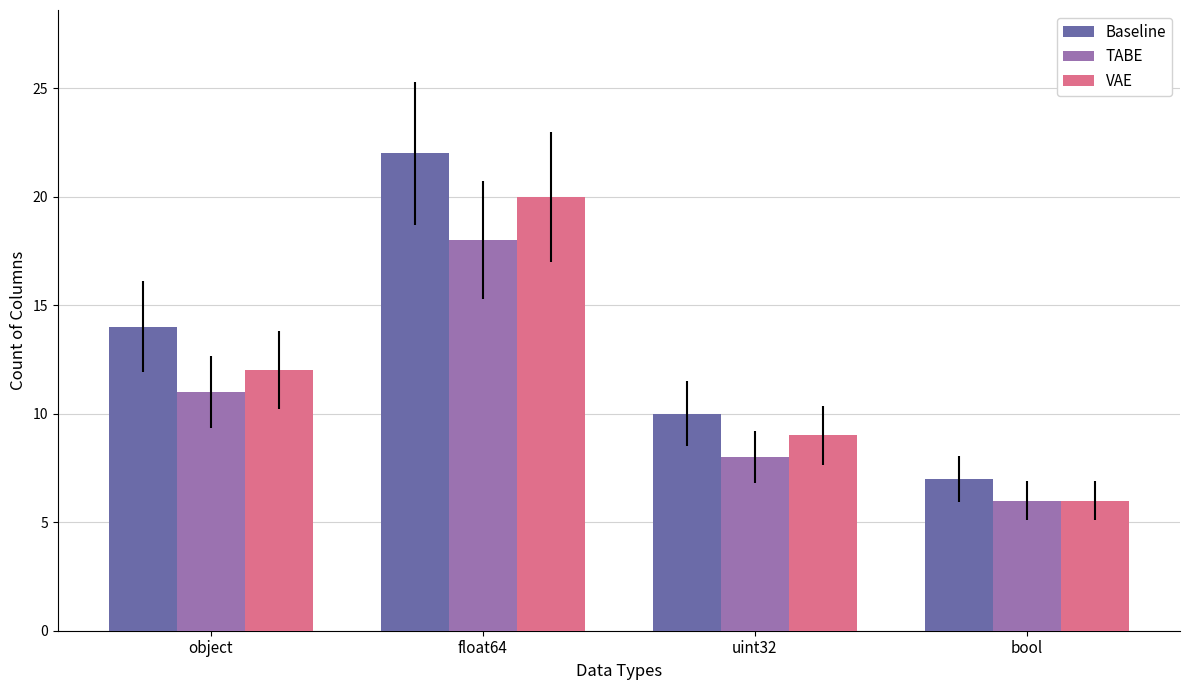

At how many categories does at least one series exceed 19?

1